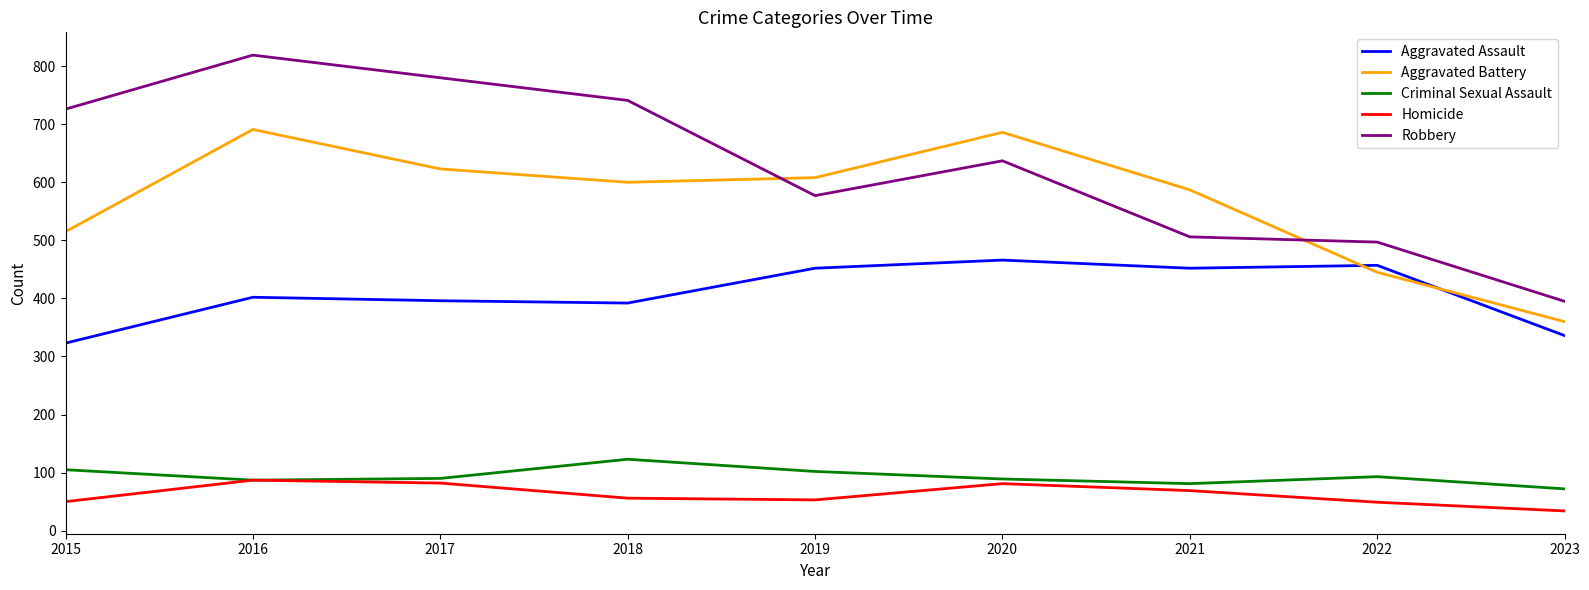

What is the smallest value displayed?

34